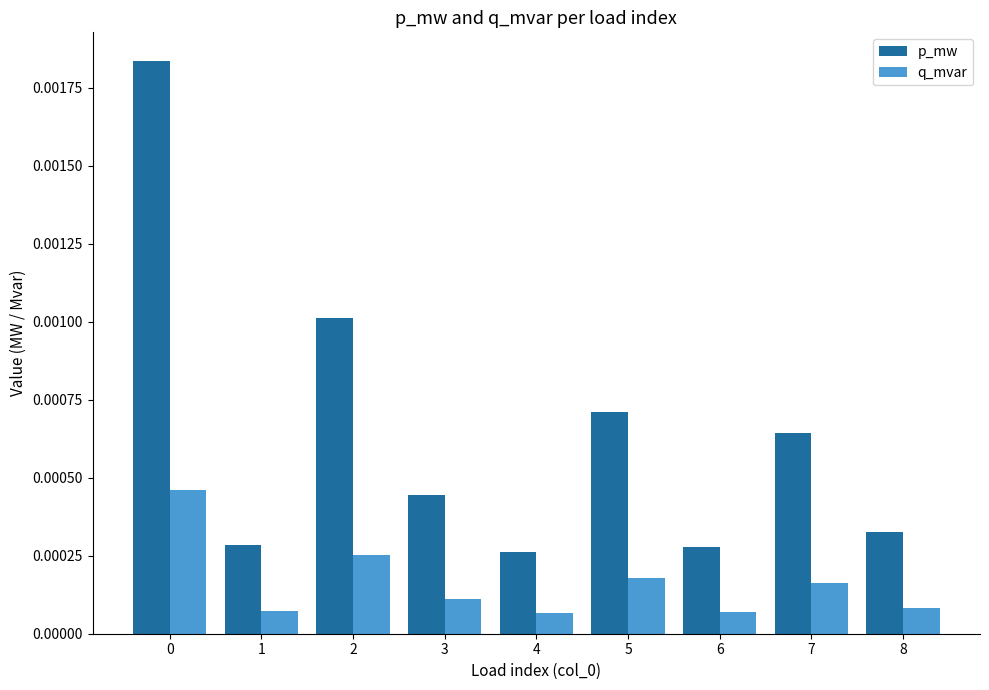

How many p_mw values are between 0 and 1?

9